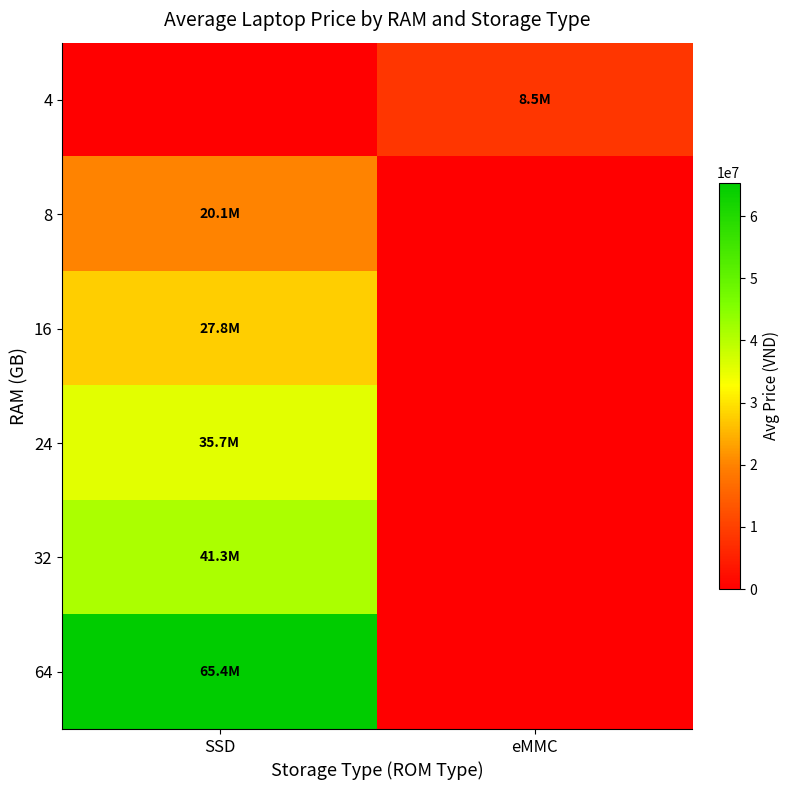

What is the spread (max minus min) of values at SSD?

65390000.0